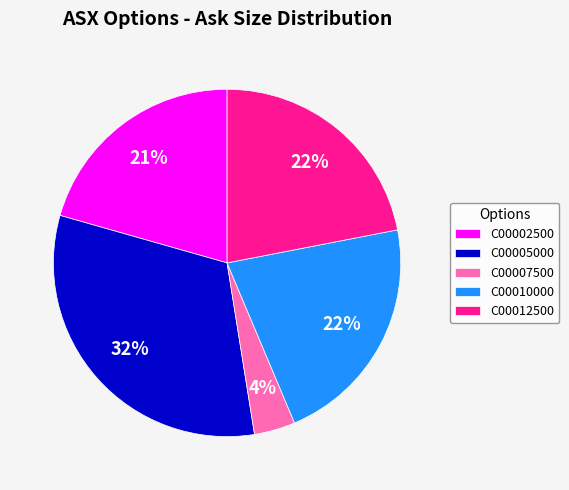

What is the largest slice in the pie chart?

C00005000